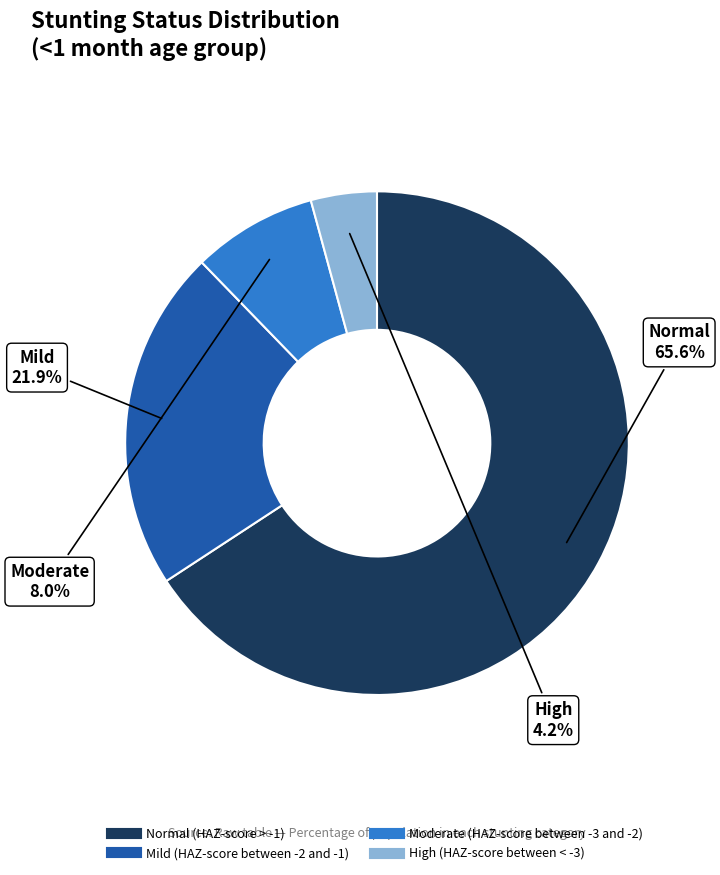

Is it true that Moderate (HAZ-score between -3 and -2) is 22% of the pie?

False